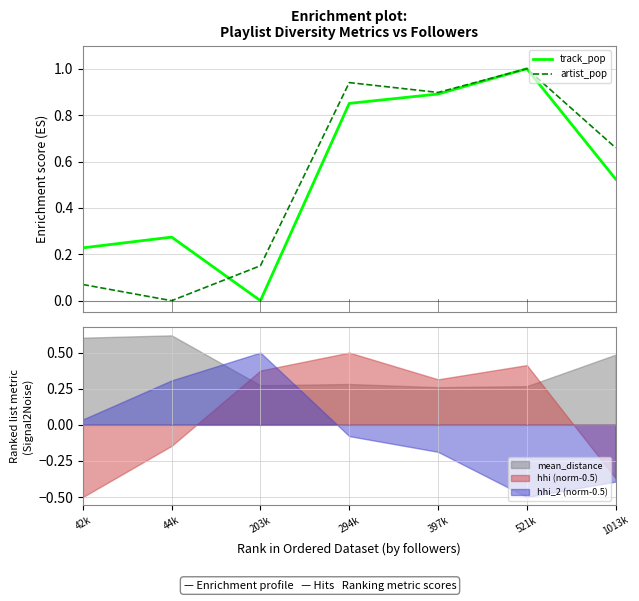

Between which two adjacent categories do track_pop and artist_pop first intersect?

44k and 203k